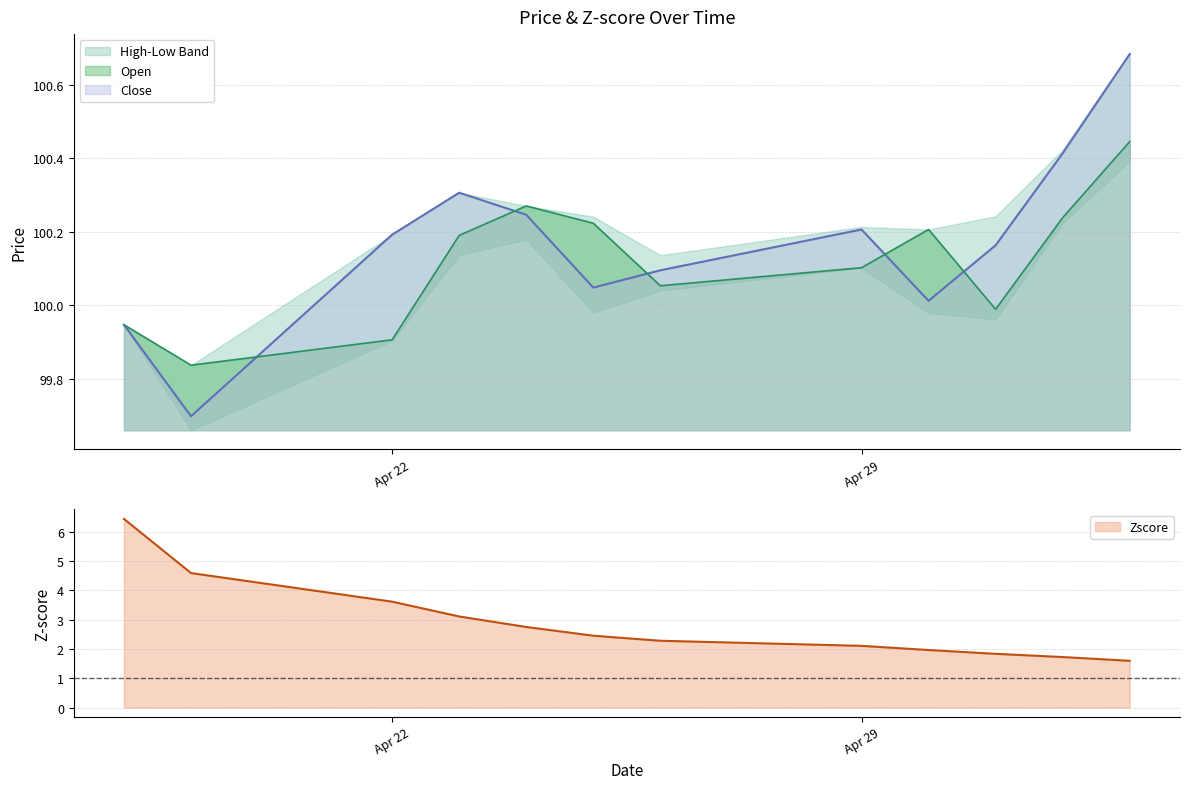

Which series ends up on top after the final intersection of Open and Close?

Close